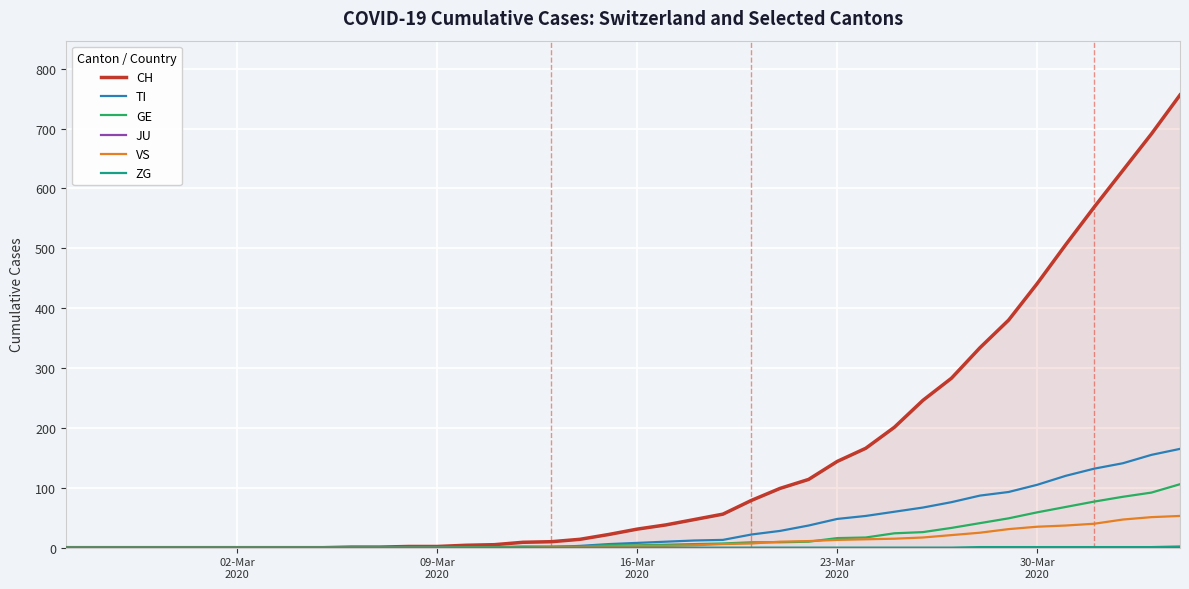

The value of TI at 5 is 91. True or false?

False